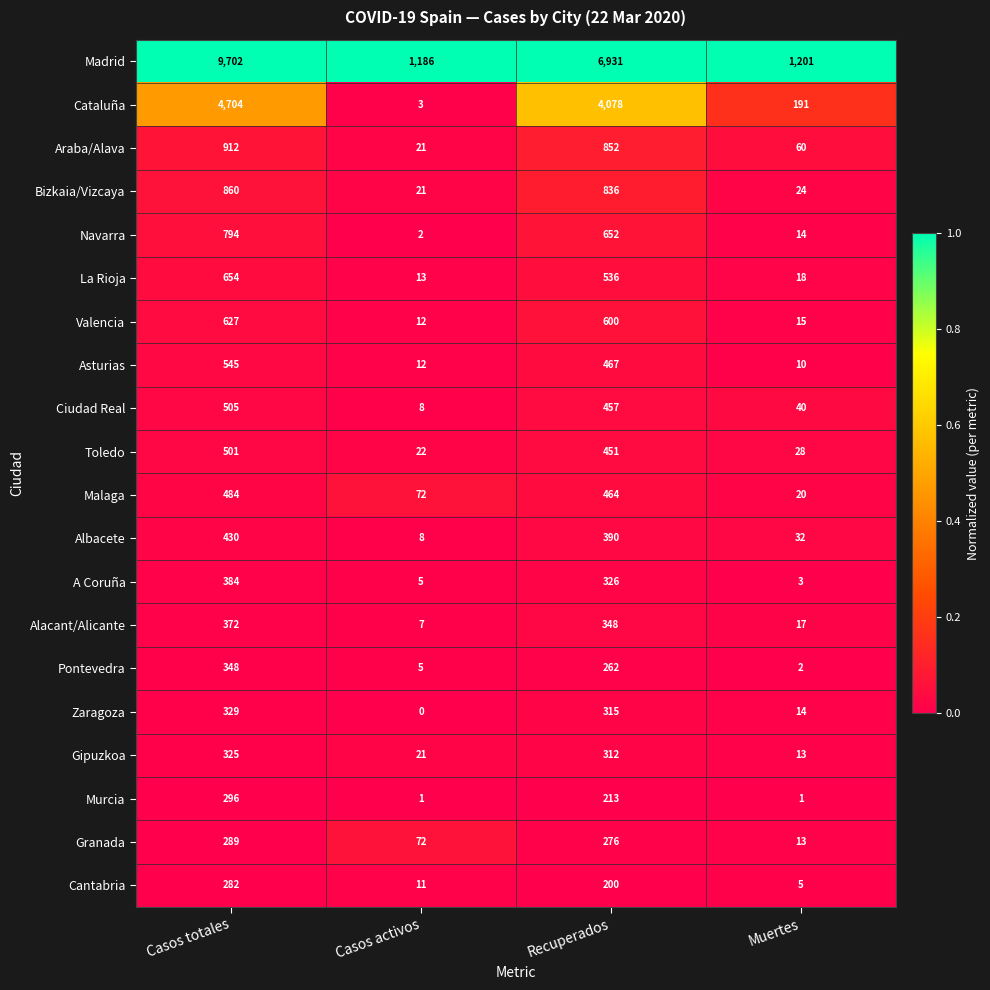

Is the value of Zaragoza at Casos activos greater than the value of Madrid at Casos activos?

No